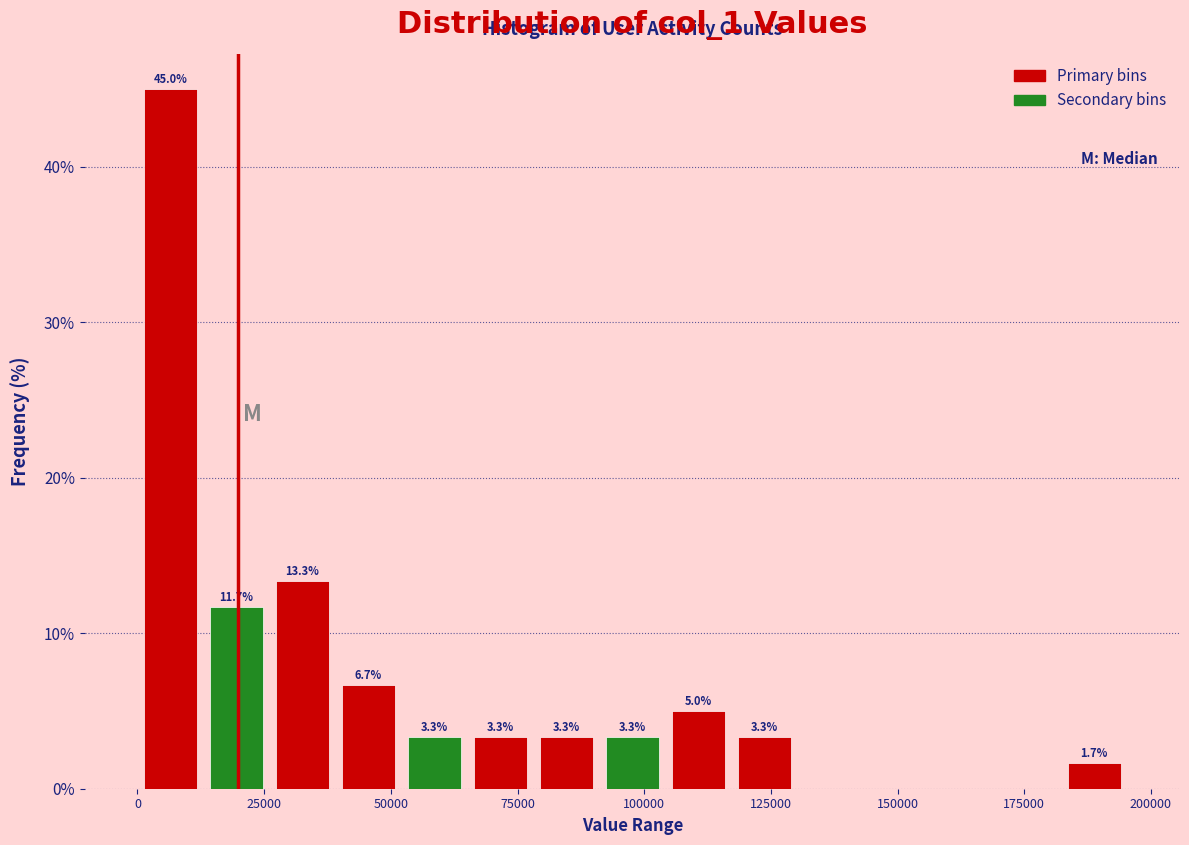

Around what value on the x-axis is the tallest bar? Give the approximate position of its centre, as read against the axis.

5000